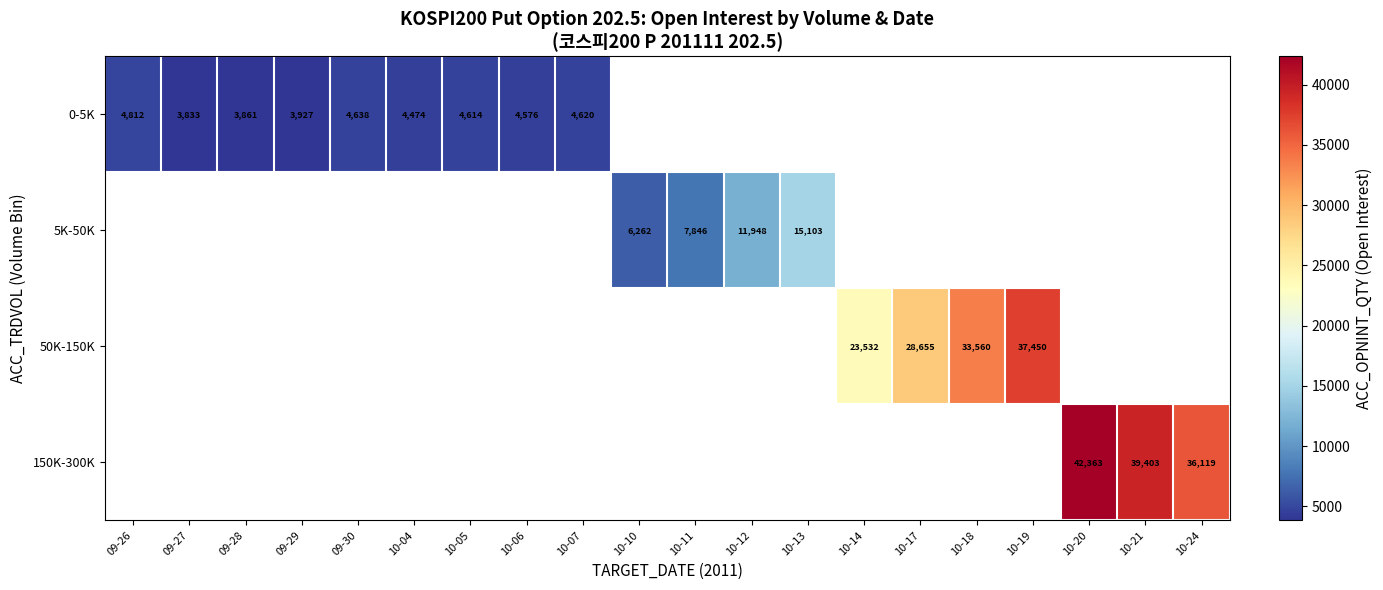

Is it true that 0-5K equals 3861.0 at 09-28?

True